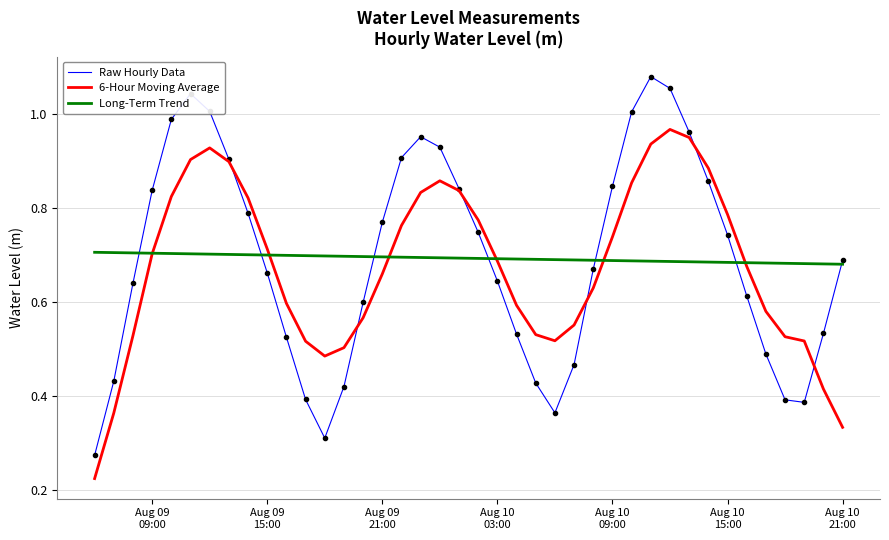

Which series has the largest range (max minus min)?

Raw Hourly Data